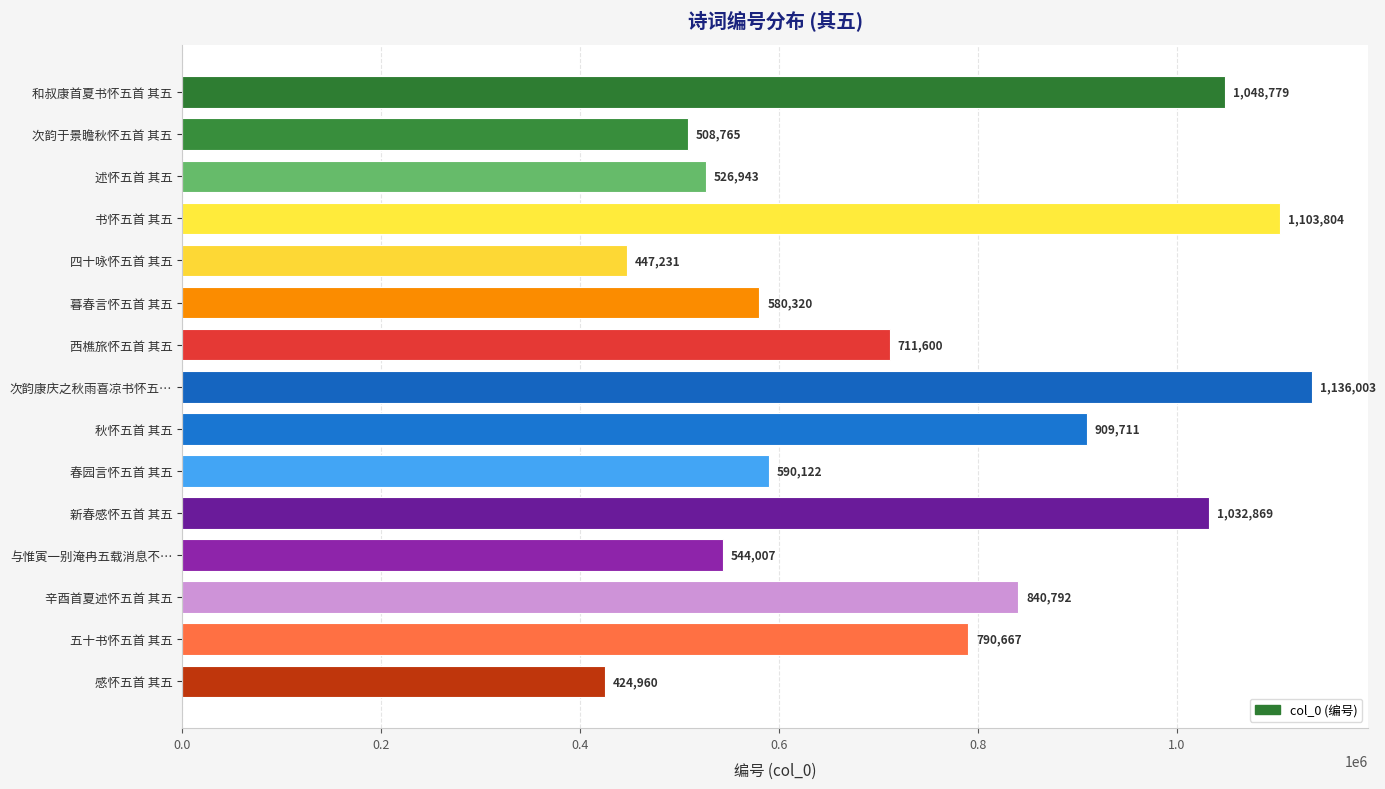

Rank the categories by value from highest to lowest.

次韵康庆之秋雨喜凉书怀五…, 书怀五首 其五, 和叔康首夏书怀五首 其五, 新春感怀五首 其五, 秋怀五首 其五, 辛酉首夏述怀五首 其五, 五十书怀五首 其五, 西樵旅怀五首 其五, 春园言怀五首 其五, 暮春言怀五首 其五, 与惟寅一别淹冉五载消息不…, 述怀五首 其五, 次韵于景瞻秋怀五首 其五, 四十咏怀五首 其五, 感怀五首 其五